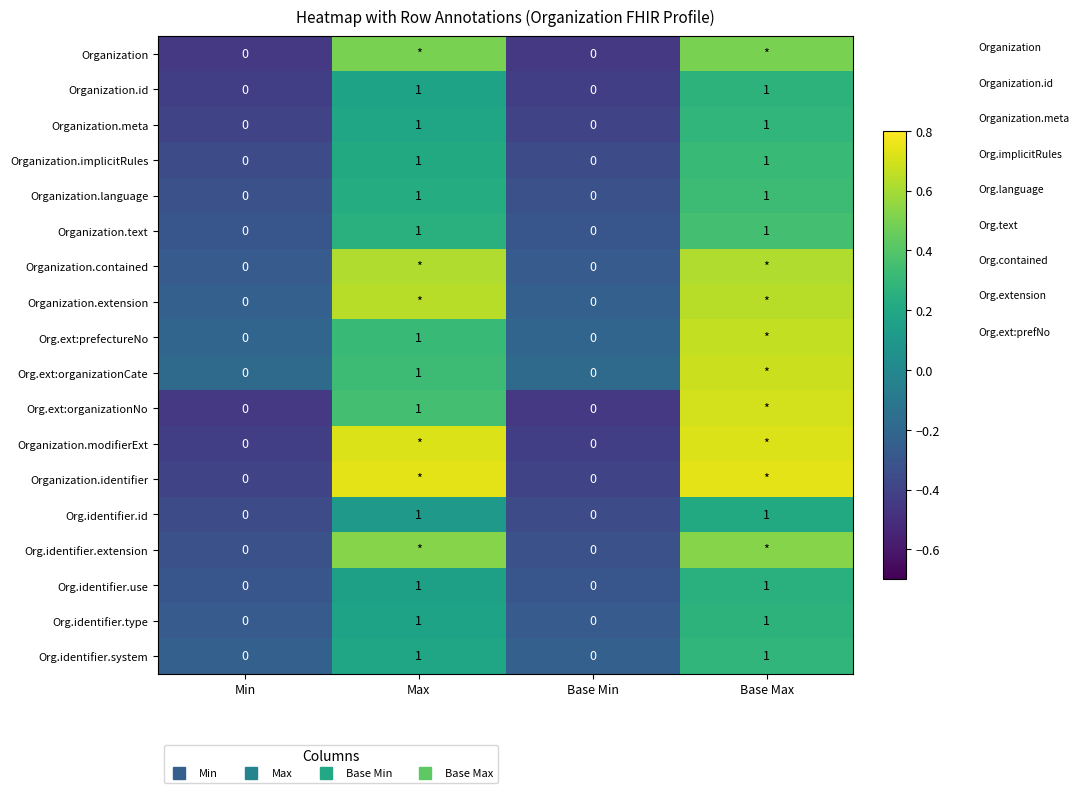

At Max, list the series in order from smallest to largest.

Org.identifier.id, Org.identifier.use, Organization.id, Org.identifier.type, Organization.meta, Org.identifier.system, Organization.implicitRules, Organization.language, Organization.text, Org.ext:prefectureNo, Org.ext:organizationCate, Org.ext:organizationNo, Organization, Org.identifier.extension, Organization.contained, Organization.extension, Organization.modifierExt, Organization.identifier